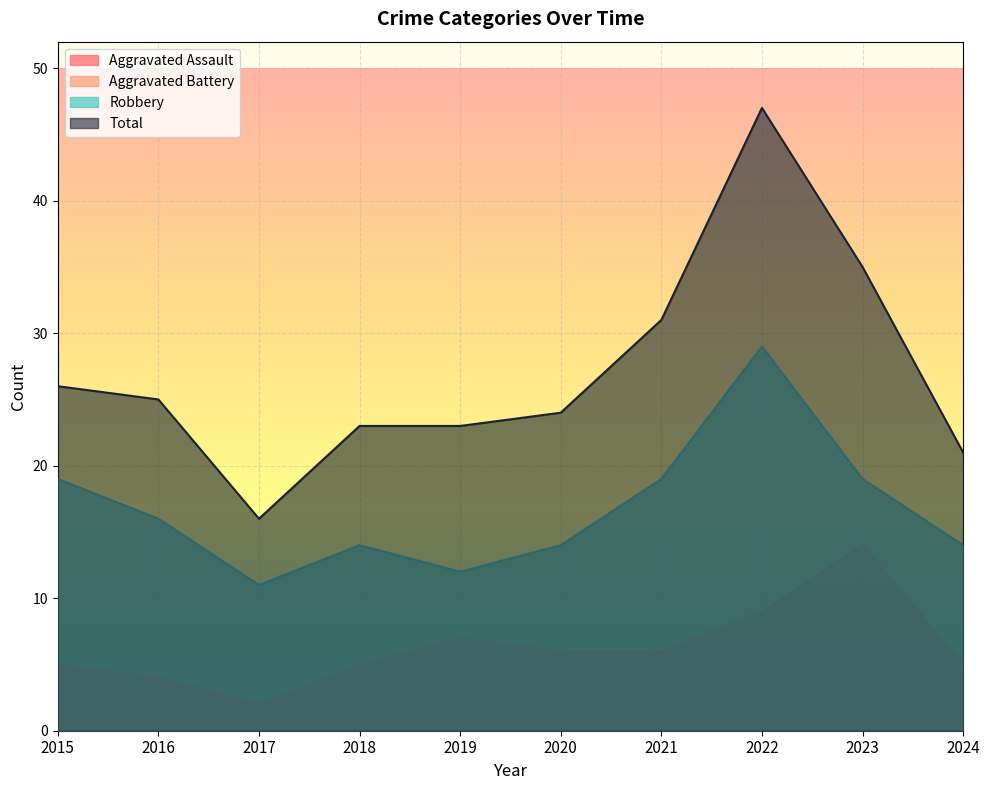

Between 2017 and 2022, which series saw the biggest shift?

Total